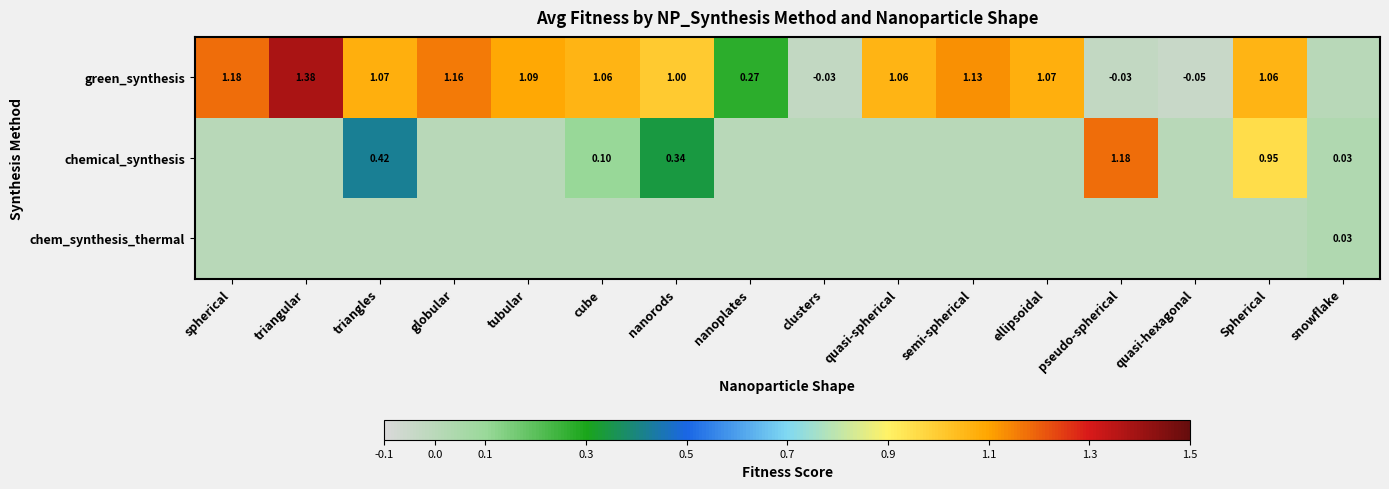

At quasi-spherical, list the series in order from smallest to largest.

chemical_synthesis, chem_synthesis_thermal, green_synthesis